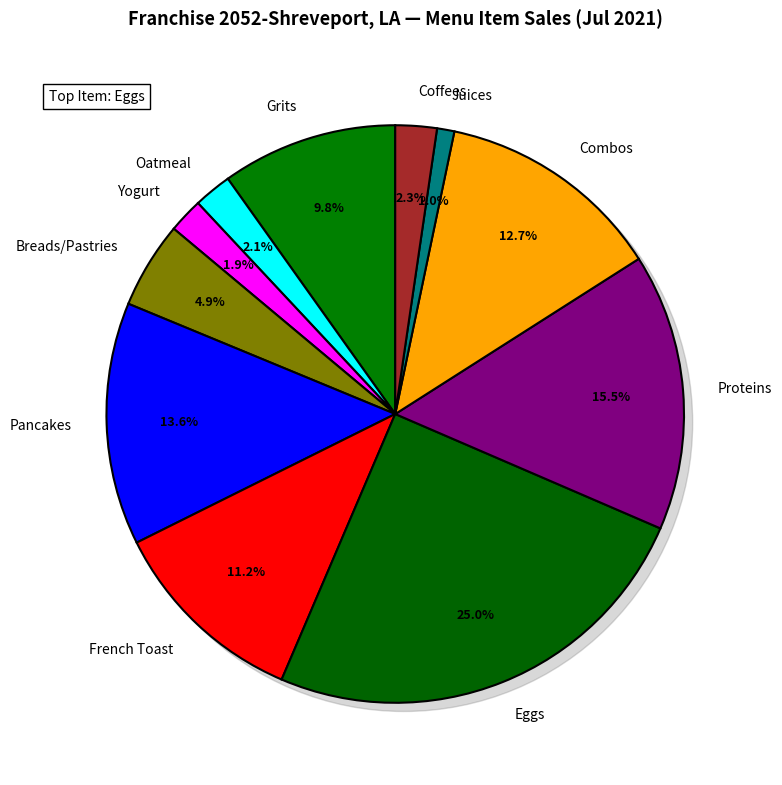

What is the total percentage of Proteins and Yogurt?

17.5%